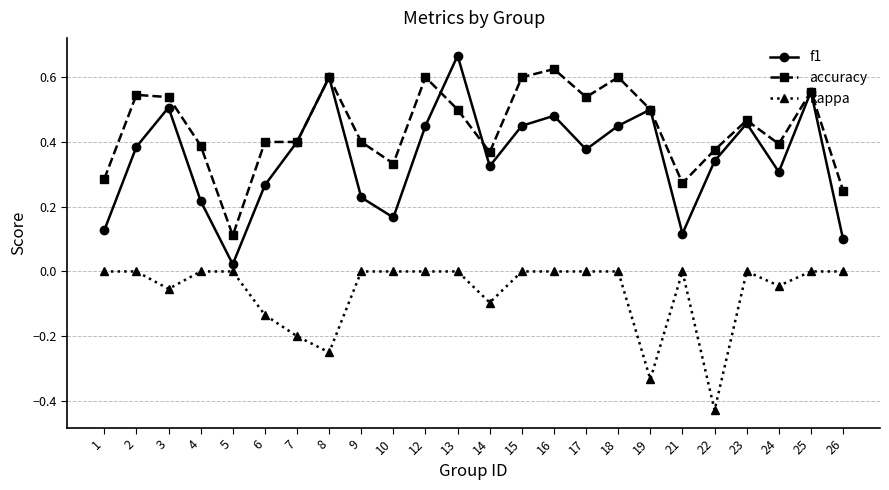

At how many categories does at least one series exceed 0?

24